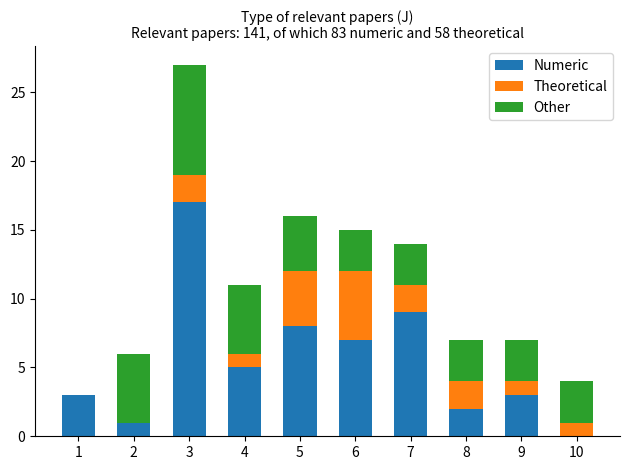

The value of Numeric at 2 is 2. True or false?

False